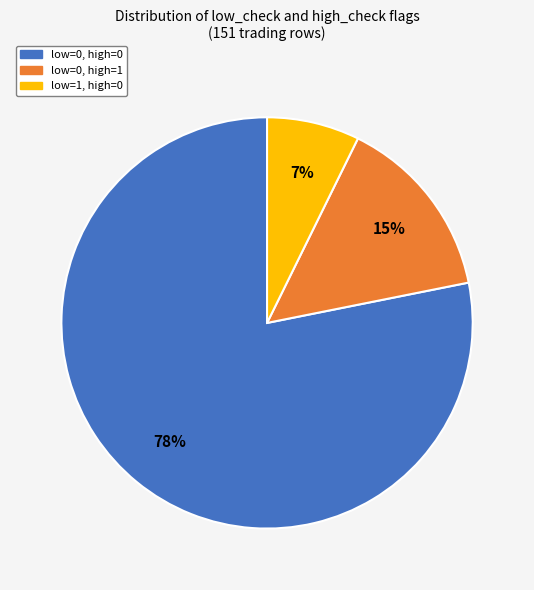

Does low=1, high=0 account for over 50% of the chart?

No